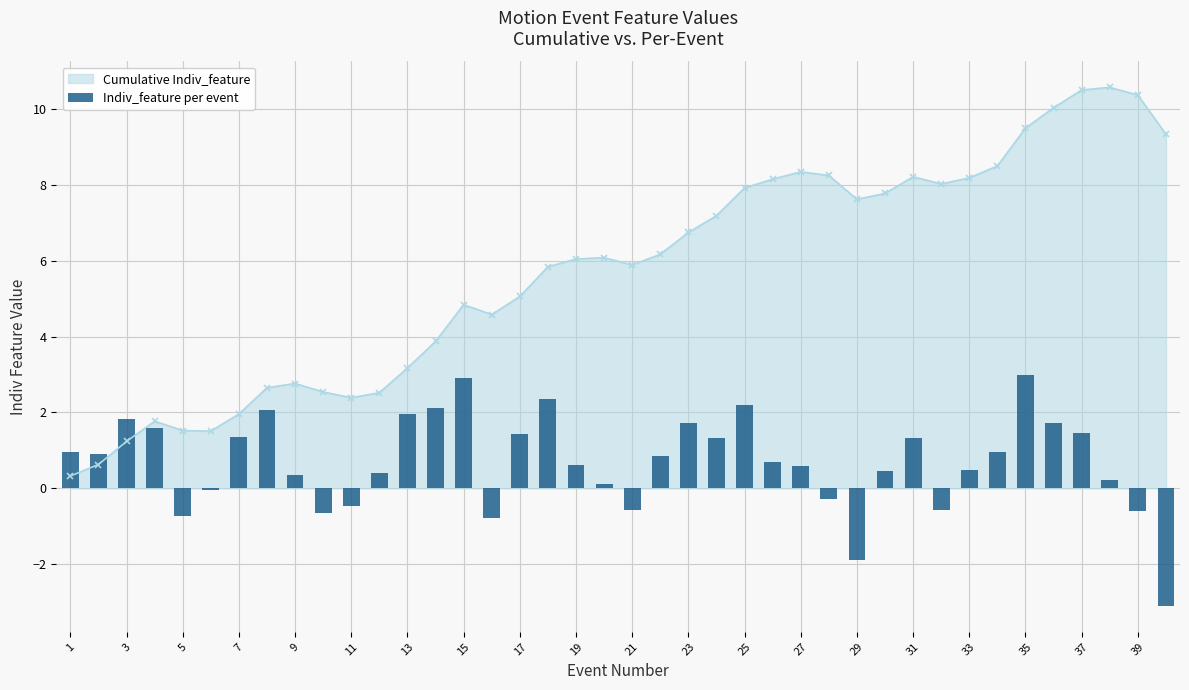

True or false: Cumulative Indiv_feature has a value of 7.9 at 25.

True